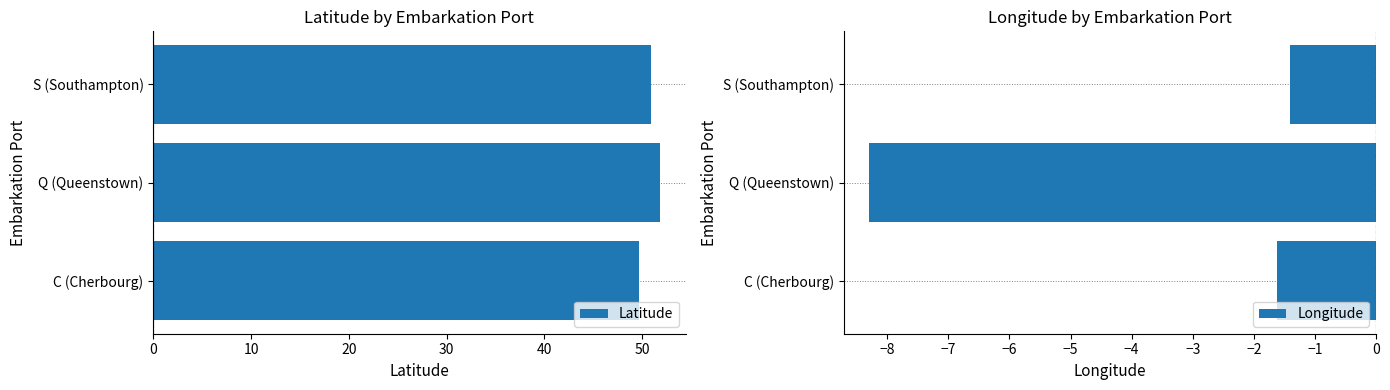

Reading left to right, extract all data points from this chart.

Latitude: 0=49.6	10=51.8	20=50.9
Longitude: 0=-1.6	10=-8.3	20=-1.4